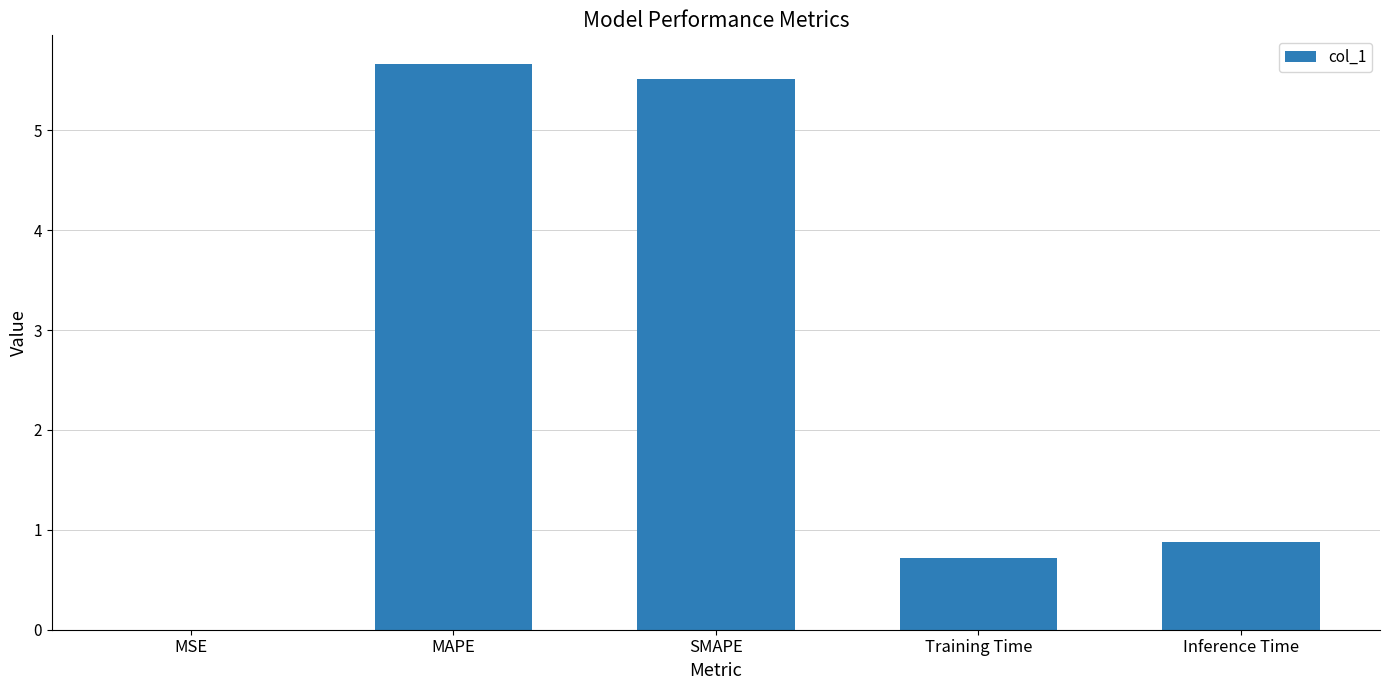

What is the sum of the values at MAPE and MSE?

5.7